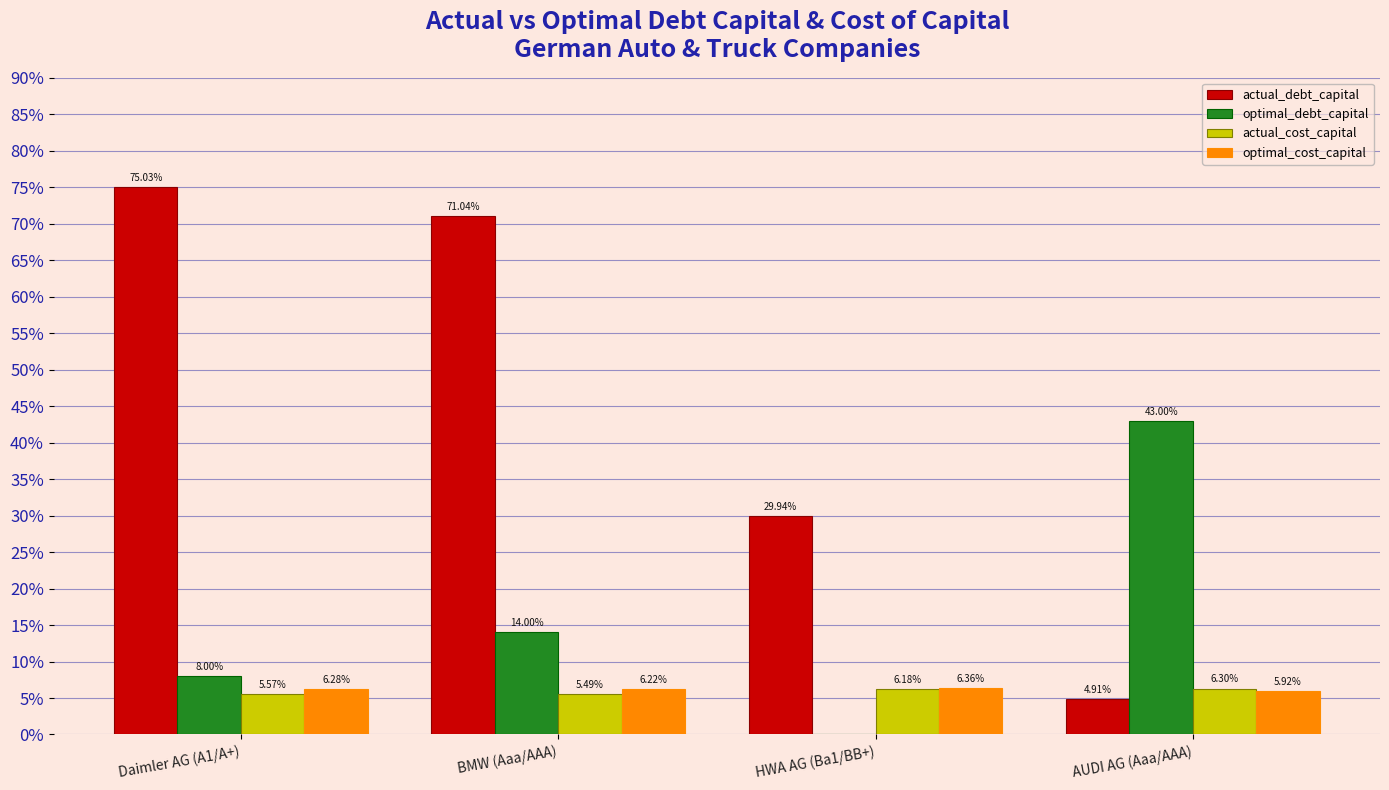

Does the chart contain stacked bars?

No